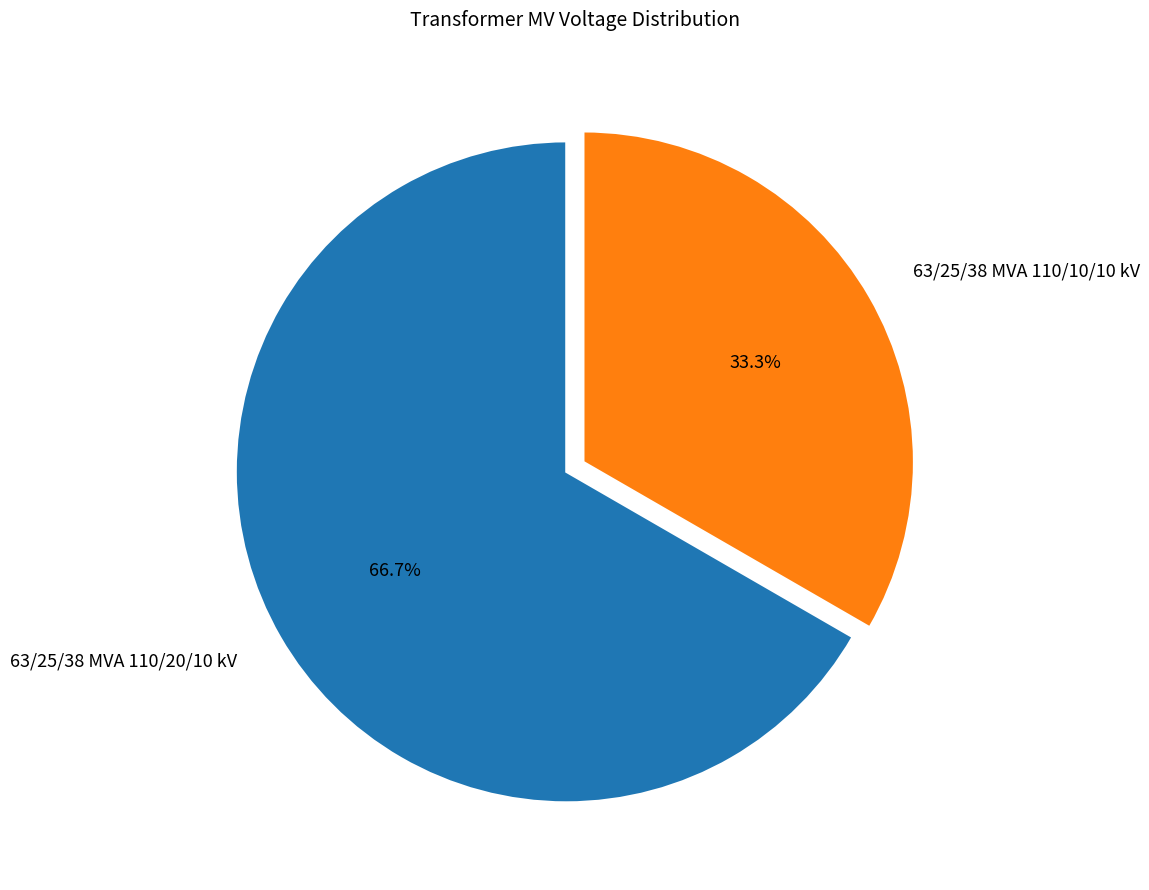

Which has a higher value, 63/25/38 MVA 110/10/10 kV or 63/25/38 MVA 110/20/10 kV?

63/25/38 MVA 110/20/10 kV